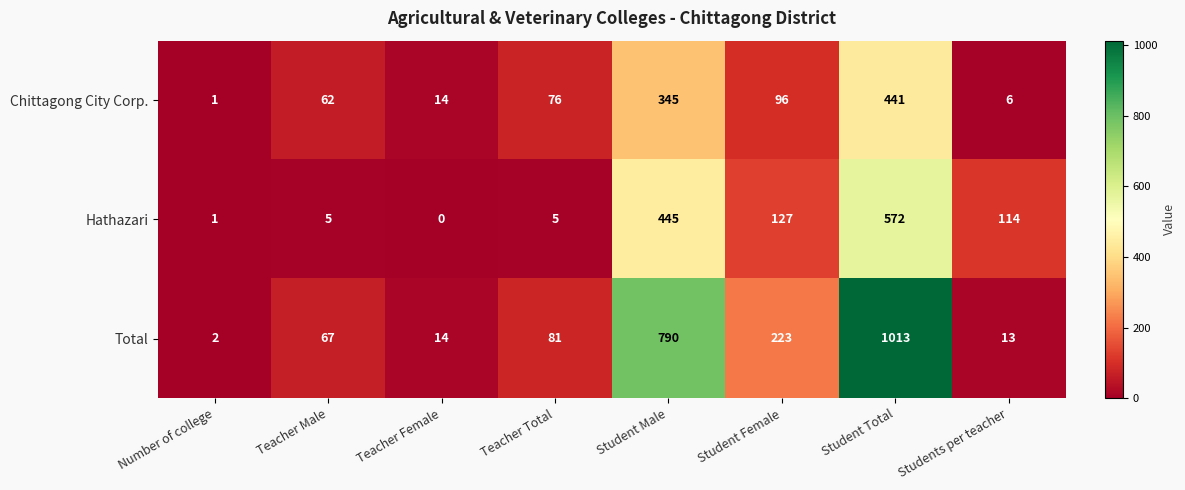

Is it true that Total equals 790 at Student Male?

True